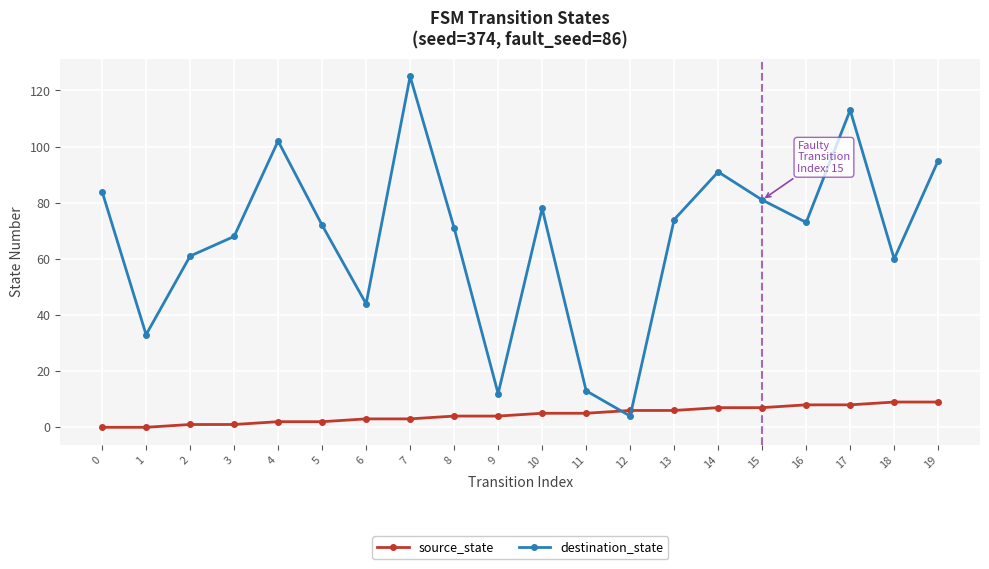

Reading left to right, what are all the values shown in this chart?

source_state: 0=0	1=0	2=1	3=1	4=2	5=2	6=3	7=3	8=4	9=4	10=5	11=5	12=6	13=6	14=7	15=7	16=8	17=8	18=9	19=9
destination_state: 0=84	1=33	2=61	3=68	4=102	5=72	6=44	7=125	8=71	9=12	10=78	11=13	12=4	13=74	14=91	15=81	16=73	17=113	18=60	19=95